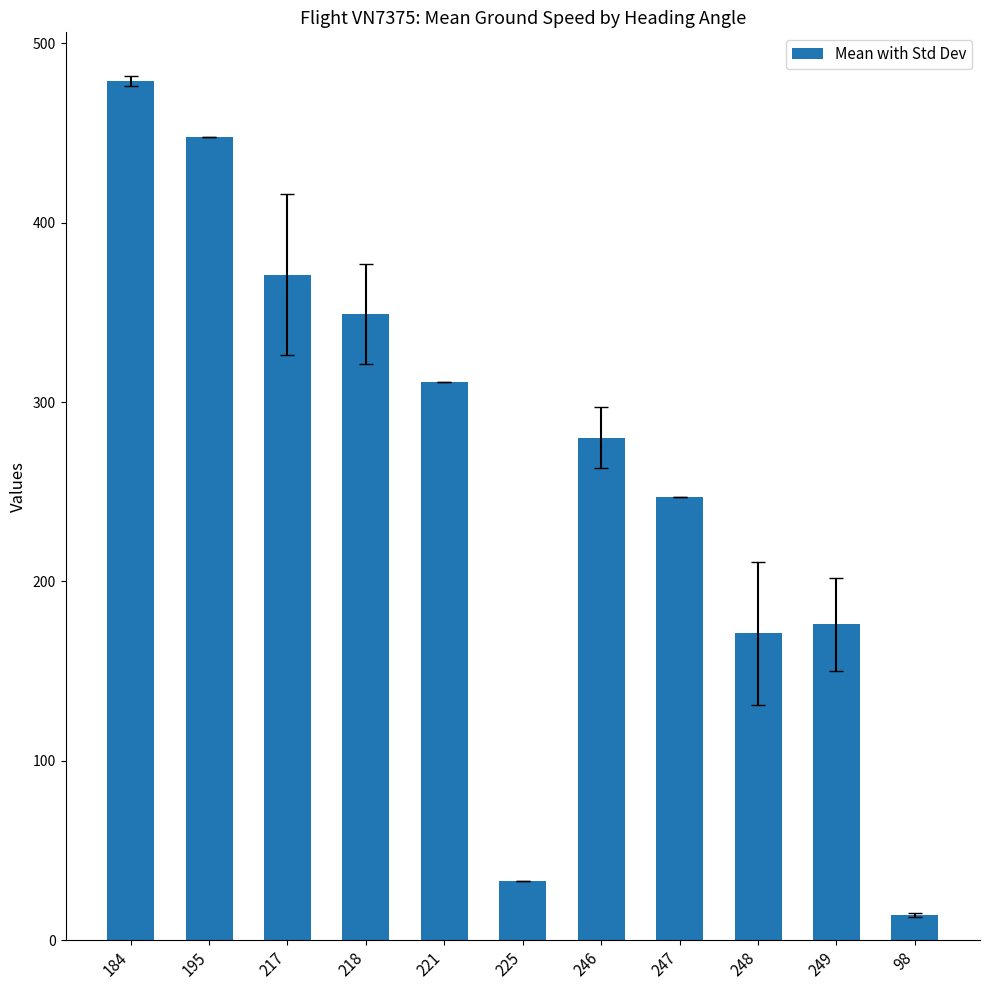

At which label is the value closest to 246?

247